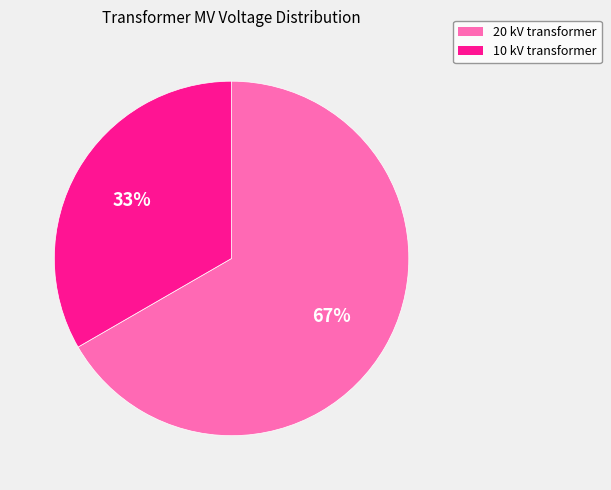

Which slice is the smallest?

10 kV transformer